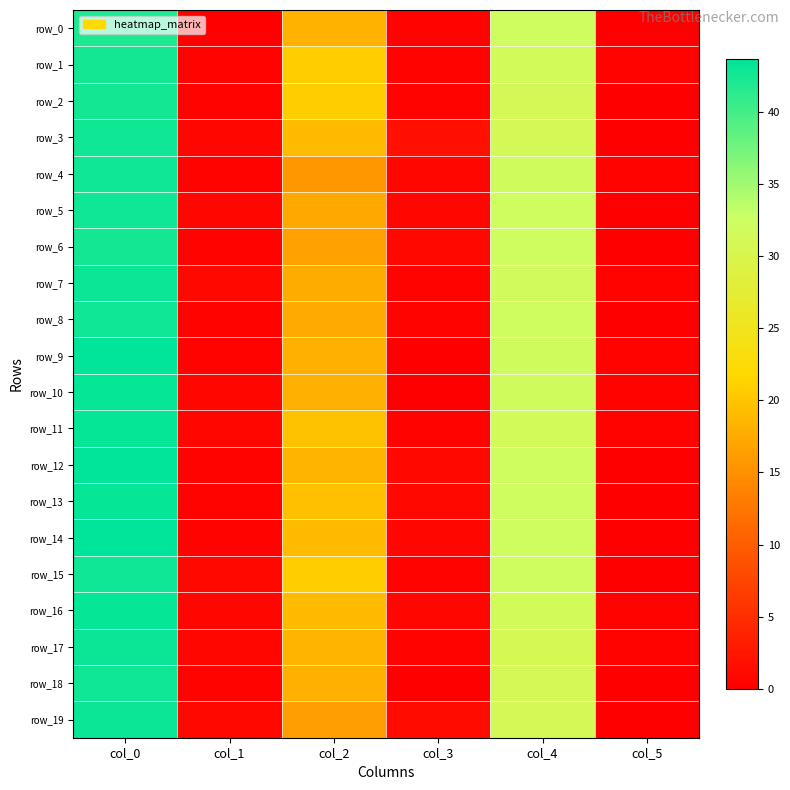

How many data points in row_0 are less than 18?

3